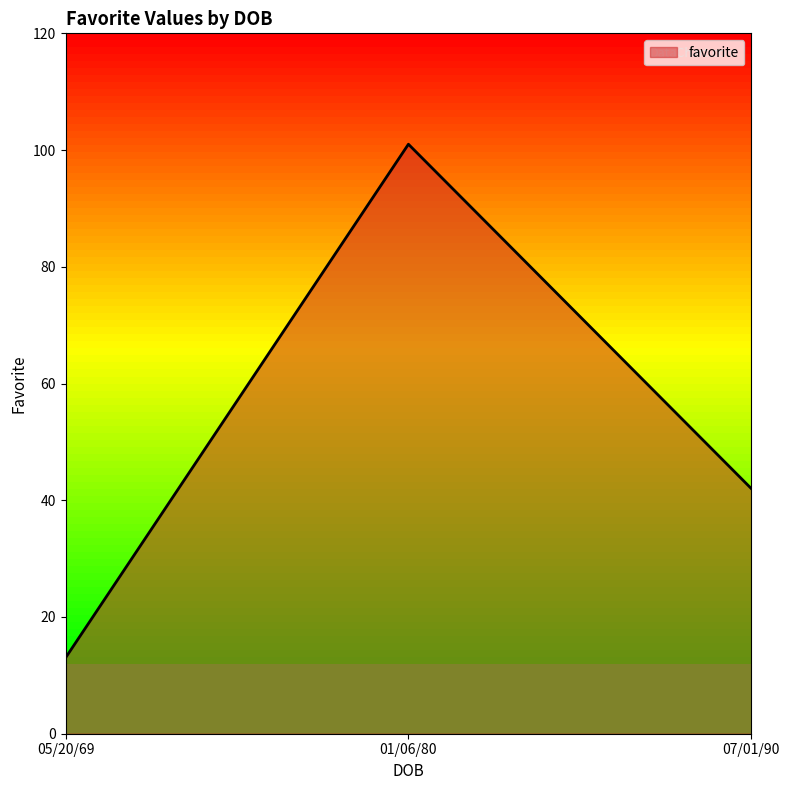

What position from the left is 07/01/90?

3